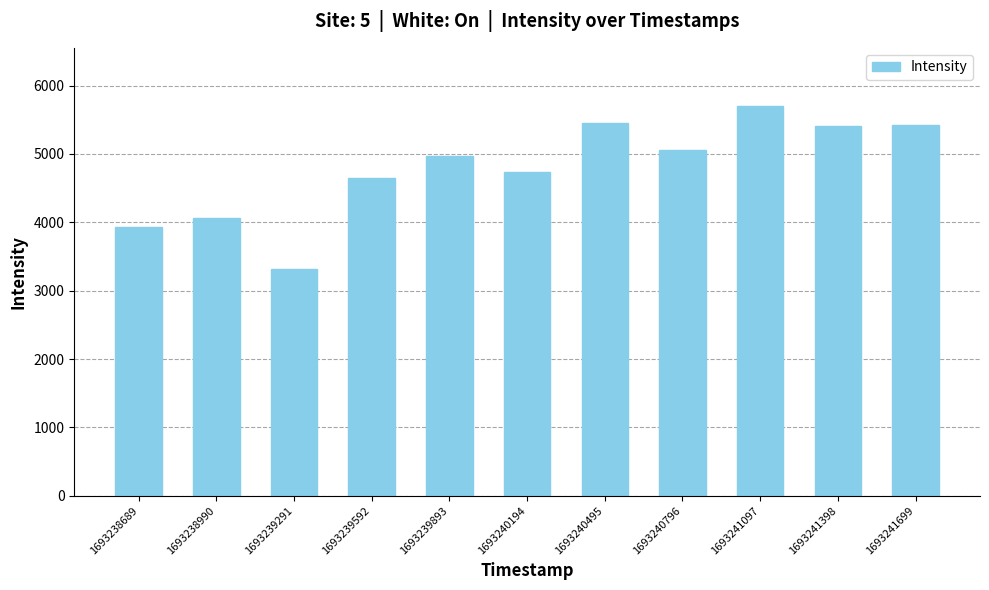

What is the difference between the values at 1693238990 and 1693239291?

745.8